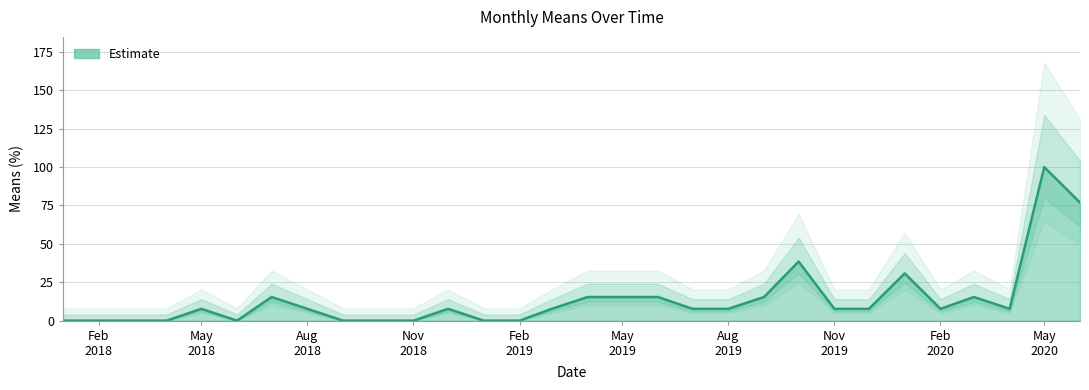

Where is the data nearest to the value 50?

2019-10-01